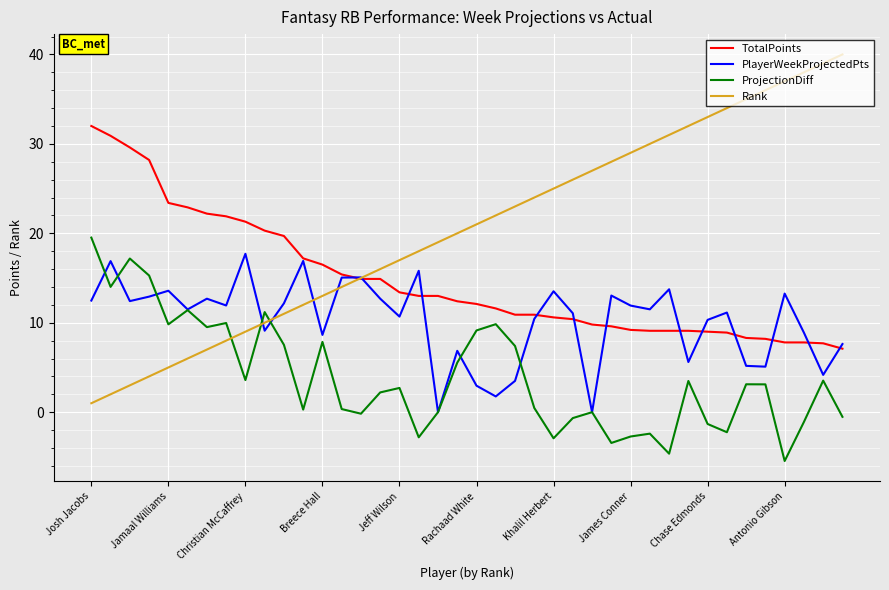

Which series has the largest total across all categories?

Rank